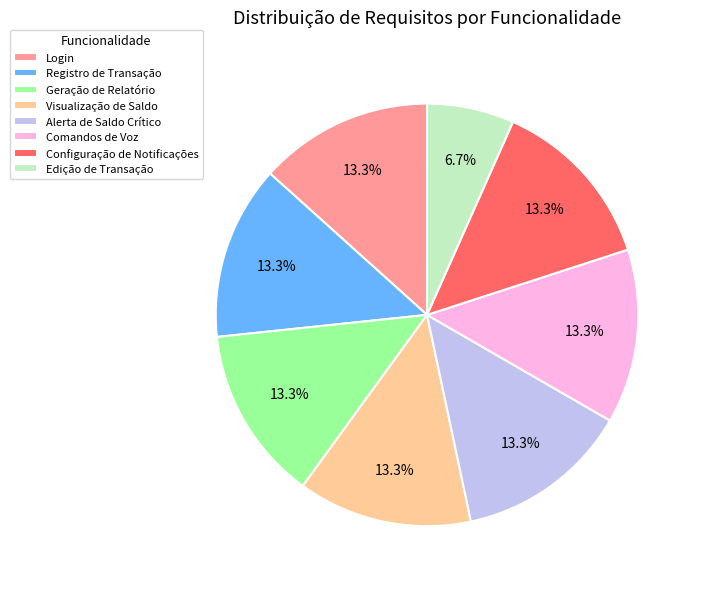

To the nearest percent, what is the average slice percentage?

12%